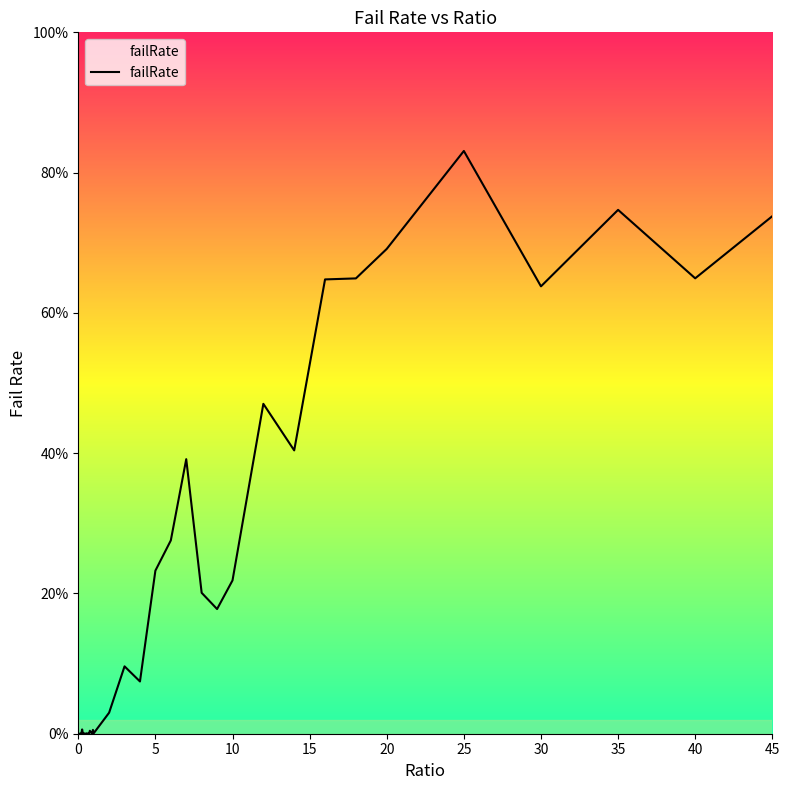

Does the chart display data point markers on the line(s)?

No